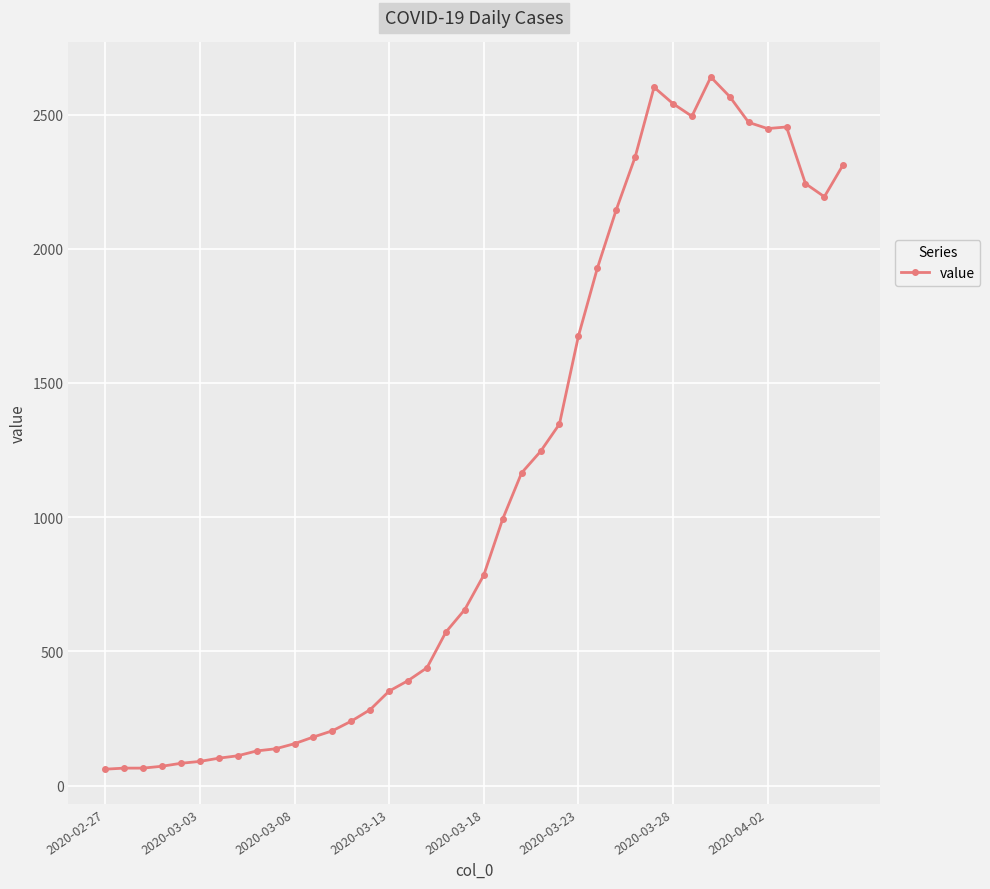

What is the sum of all values?

44979